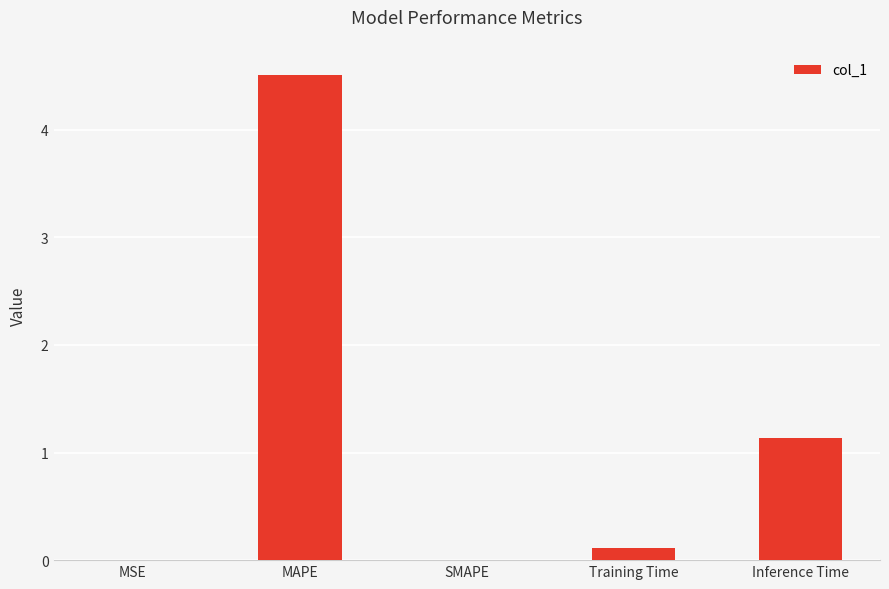

Count the number of data series in this chart.

1